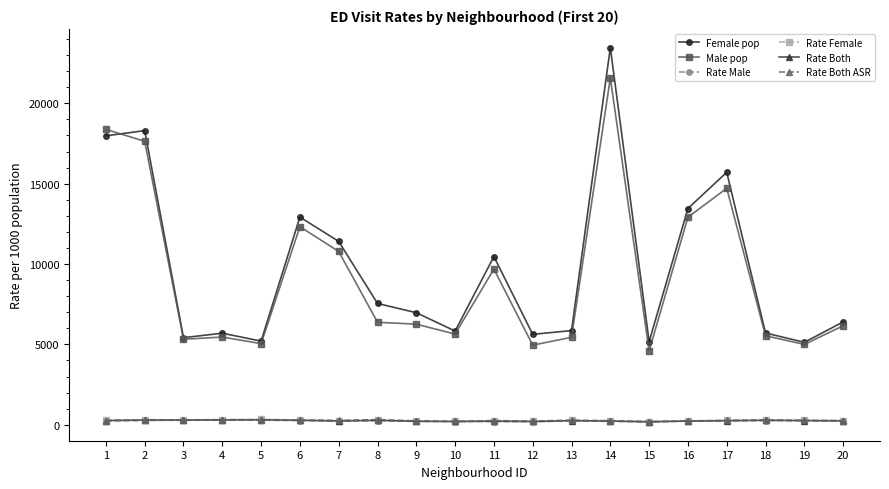

What is the difference between the maximum and minimum values in the Rate Both ASR series?

124.5